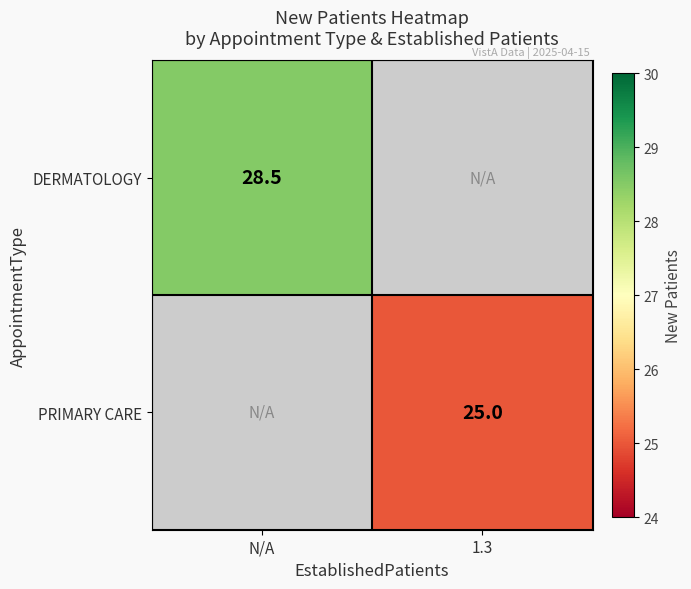

Is it true that PRIMARY CARE equals 11.0 at 1.3?

False